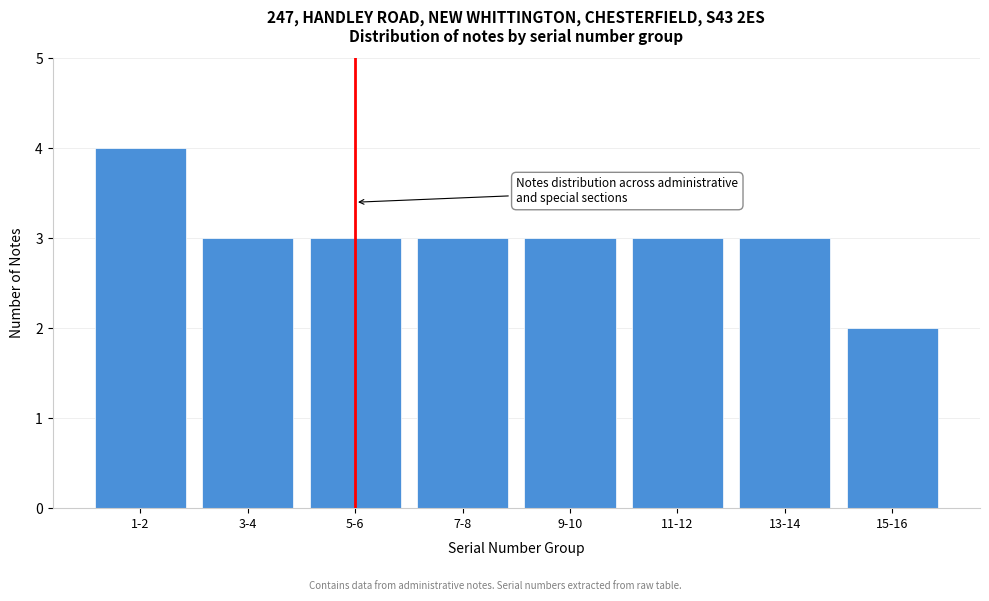

Reading left to right, what are all the values shown in this chart?

4	3	3	3	3	3	3	2